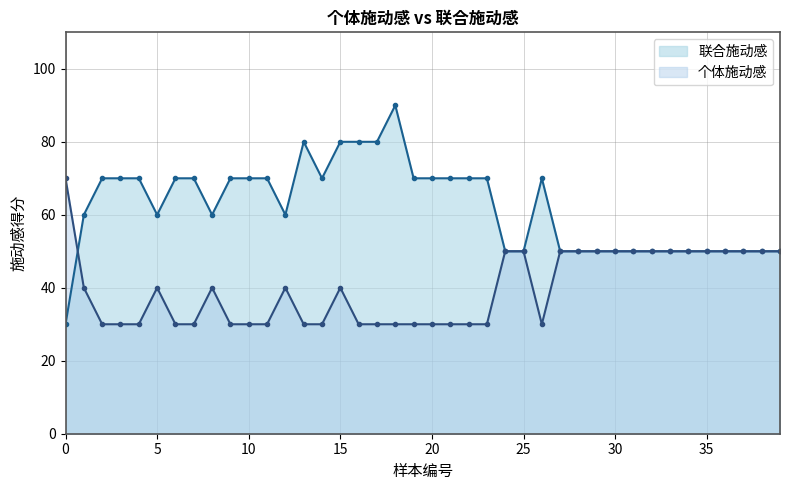

What value does the 联合施动感 series have at 11?

70